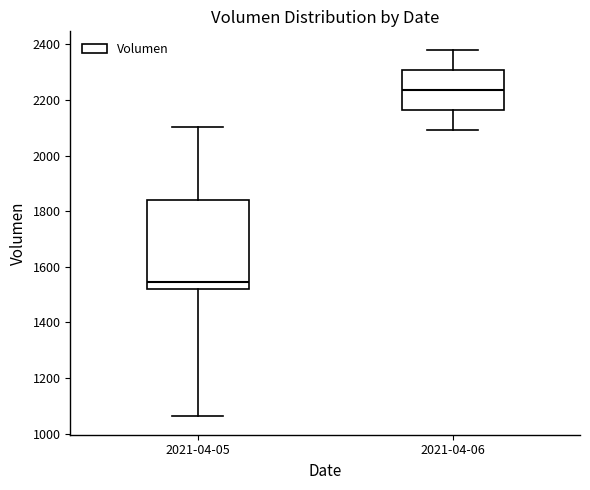

Comparing the boxes themselves (not the whiskers), which one is the tallest?

2021-04-05